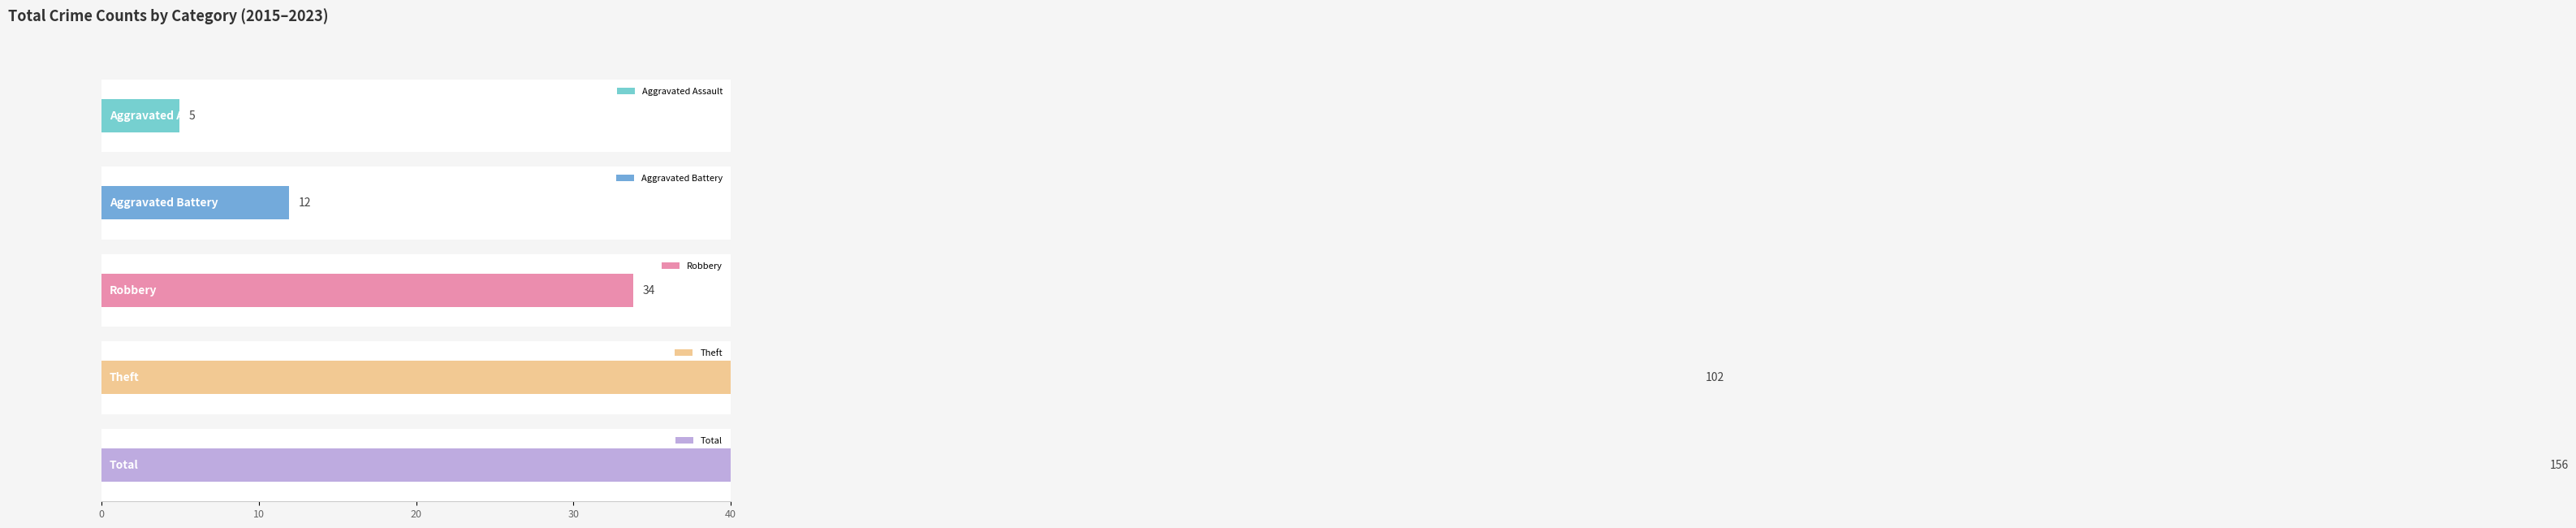

Does the chart contain stacked bars?

No